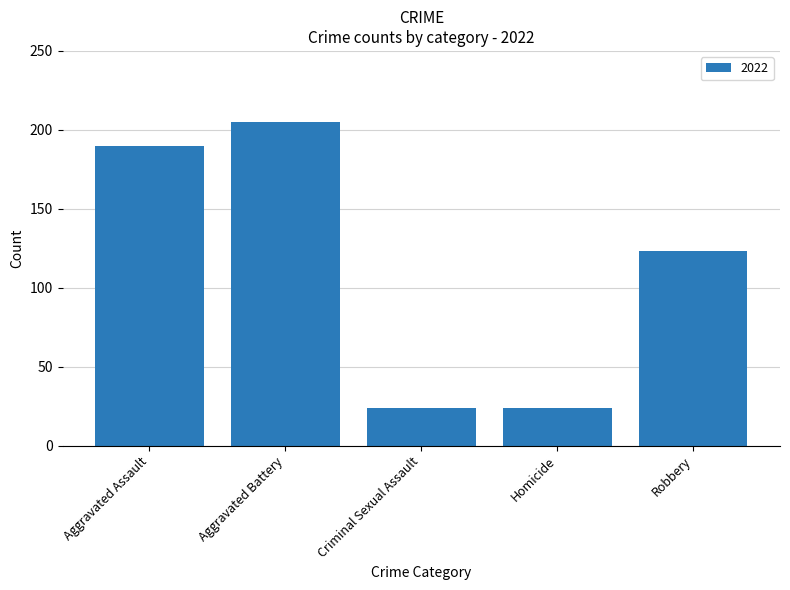

How many bars are there in total?

5